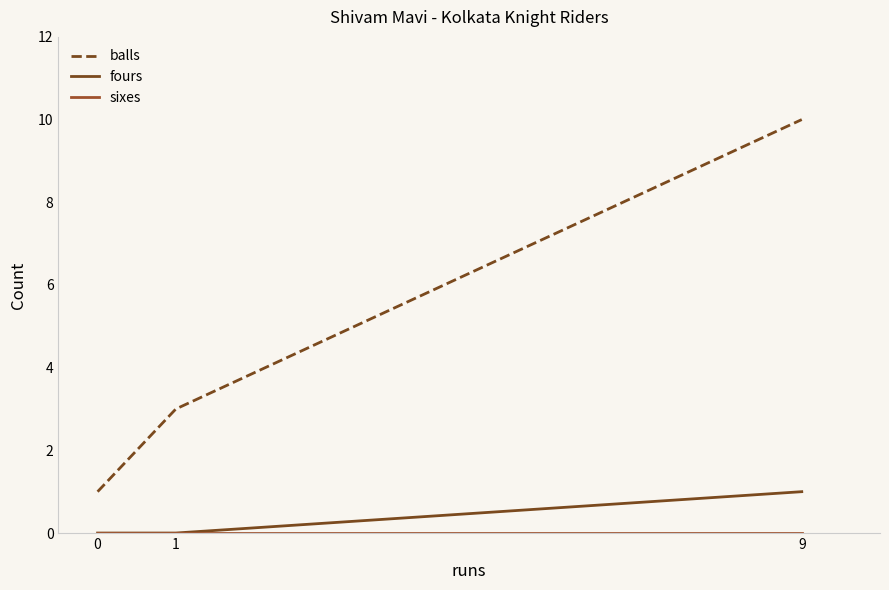

Between 0 and 9, which series saw the biggest shift?

balls